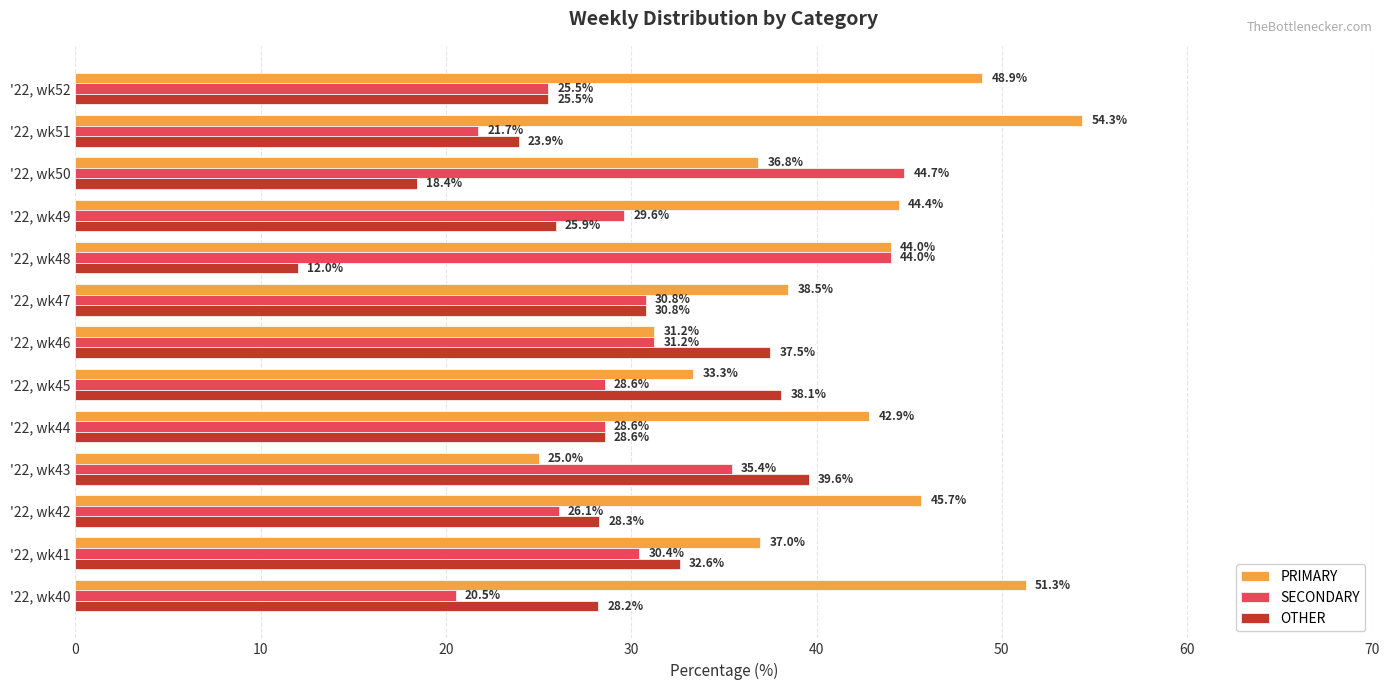

How many data points in OTHER are above 28?

8